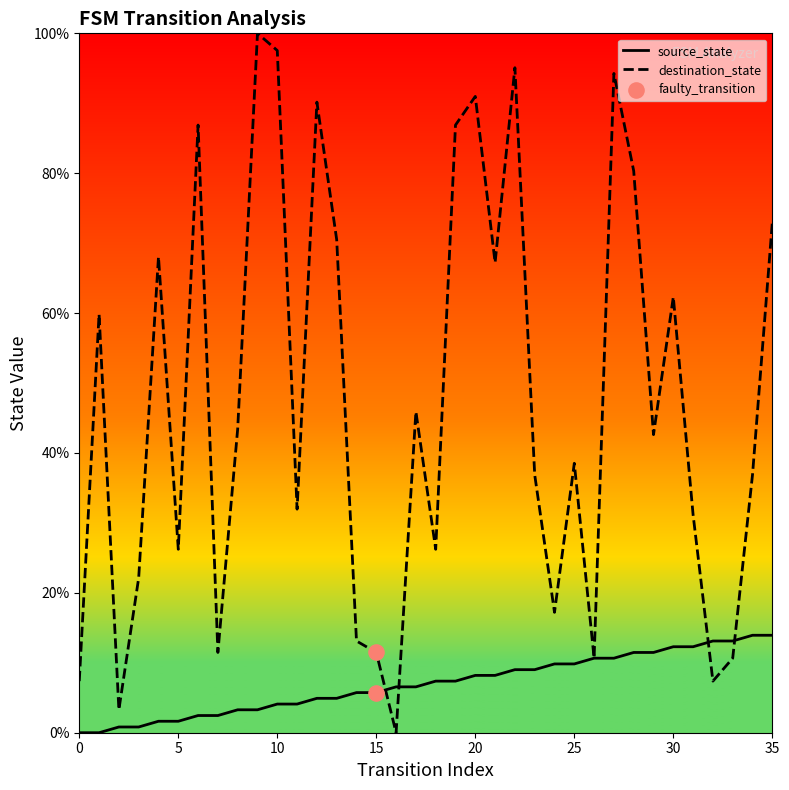

Which series has the widest spread of Y values?

destination_state